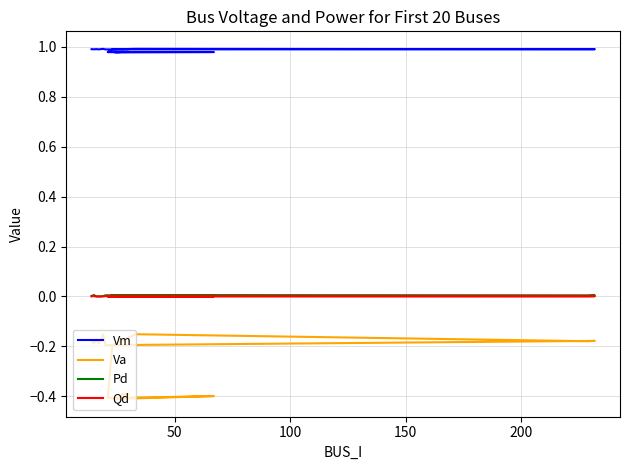

True or false: Va and Pd intersect in this chart.

False